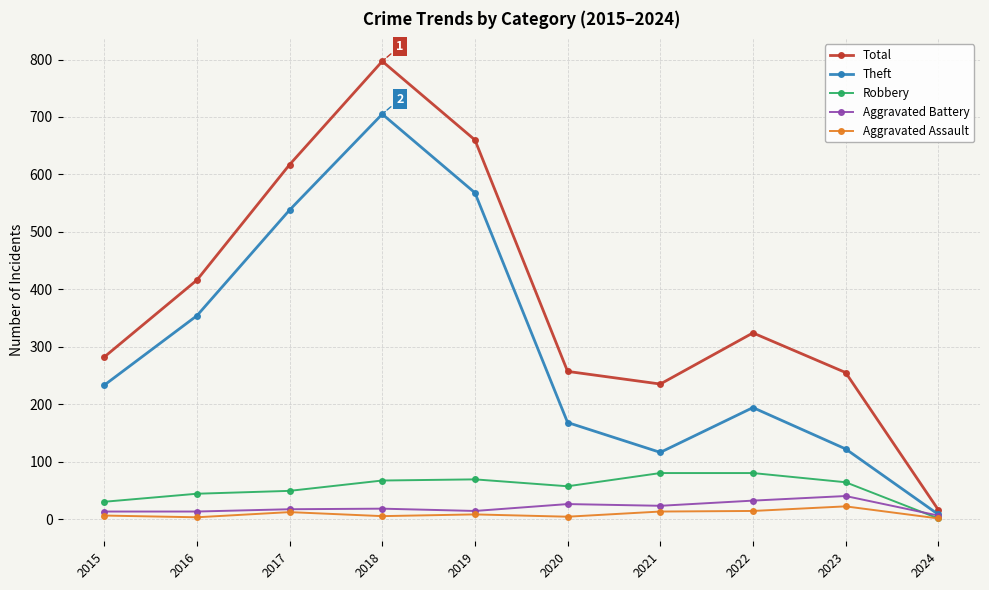

How many data points in Aggravated Assault are less than 8?

5